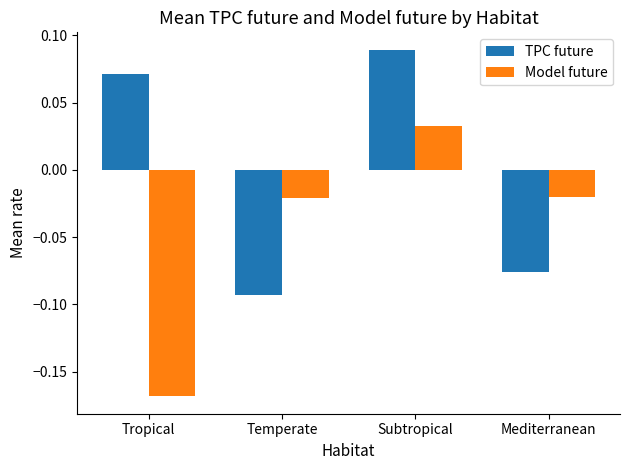

Rank the series at Mediterranean from lowest to highest value.

TPC future, Model future